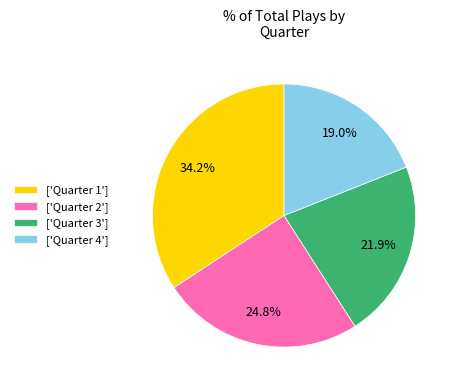

What is the ratio of the value at ['Quarter 3'] to the value at ['Quarter 4']?

1.2